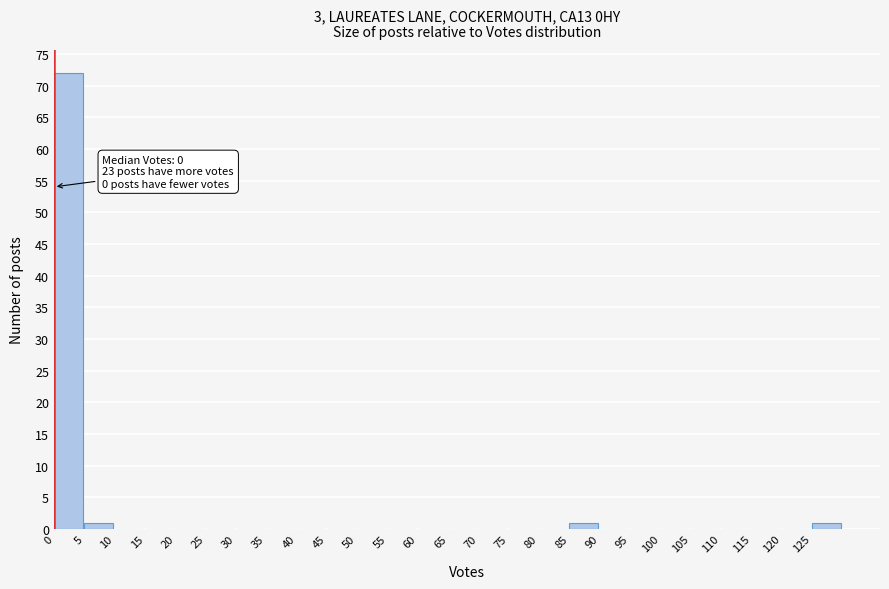

Over which range of the x-axis is the bar tallest?

0 to 5